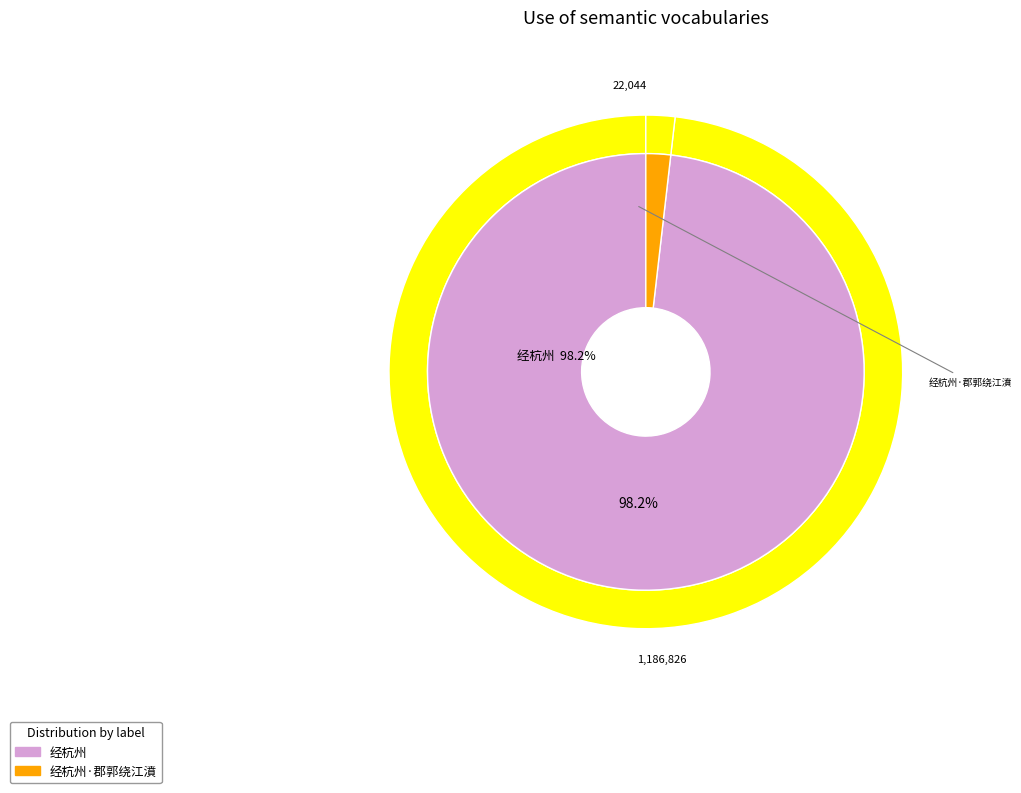

Which category has the smallest portion of the pie?

经杭州·郡郭绕江濆